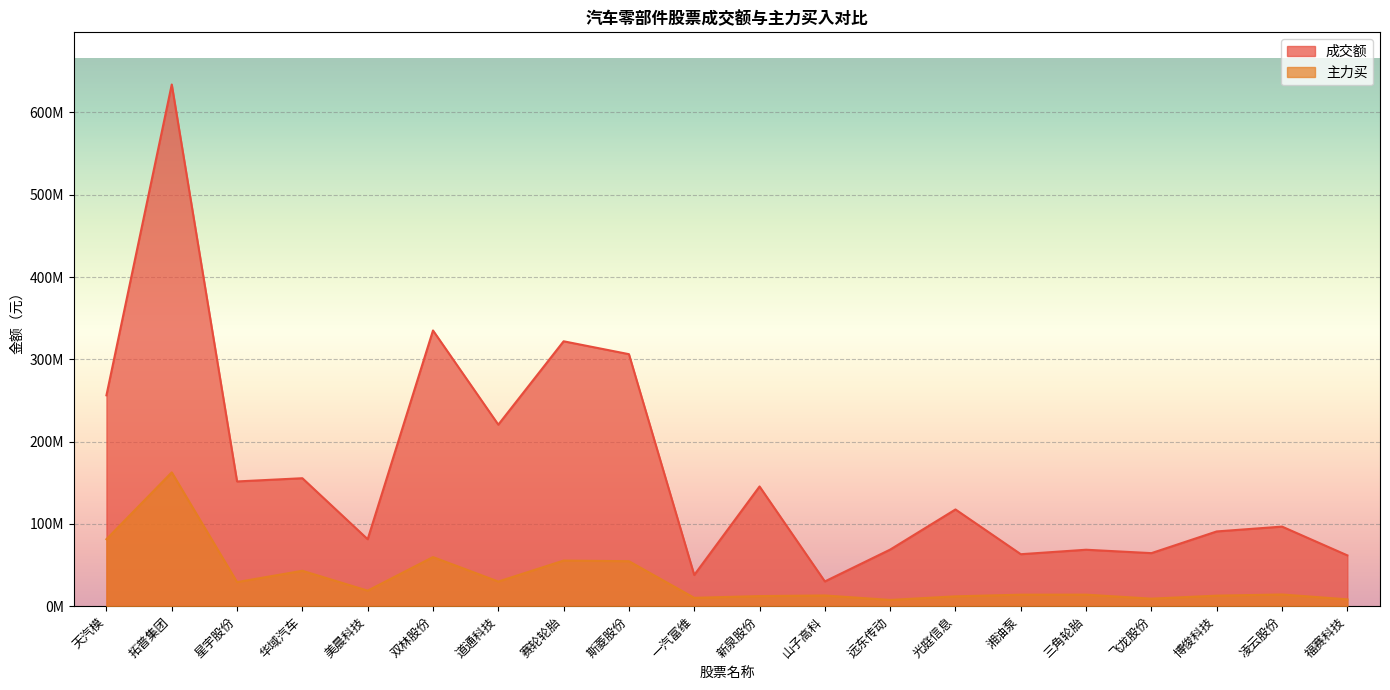

What is the minimum value shown in the chart?

7584133